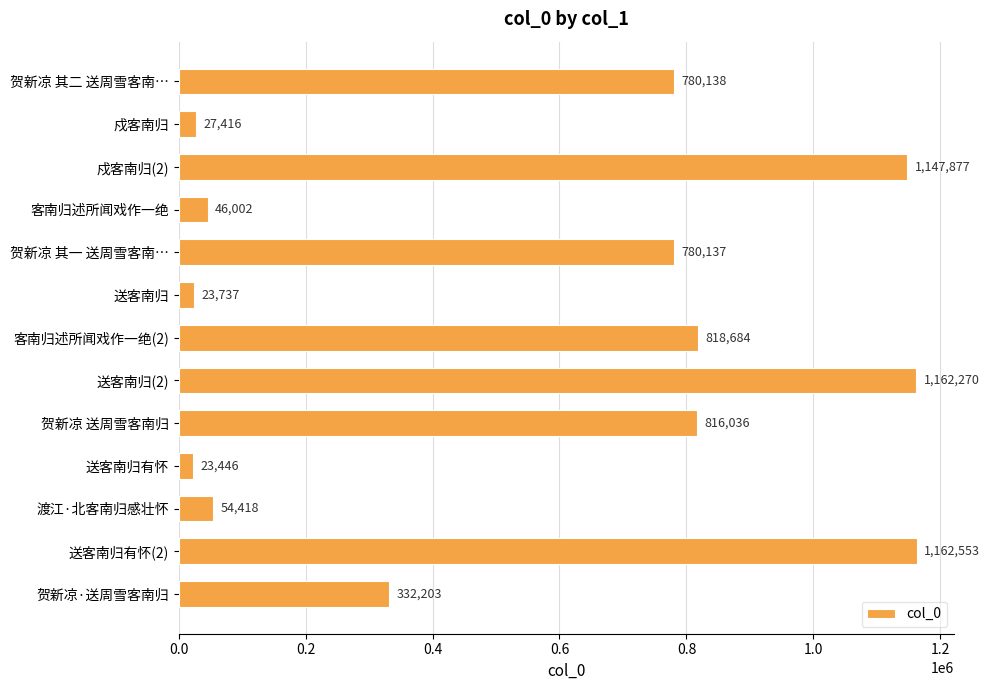

Which category has the highest value across all series?

送客南归有怀(2)